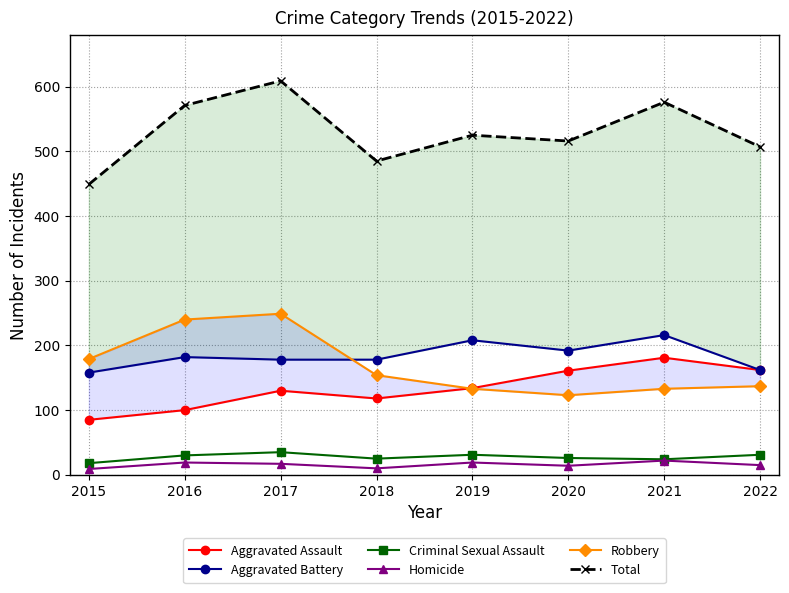

Where is the first local minimum for Homicide?

2018